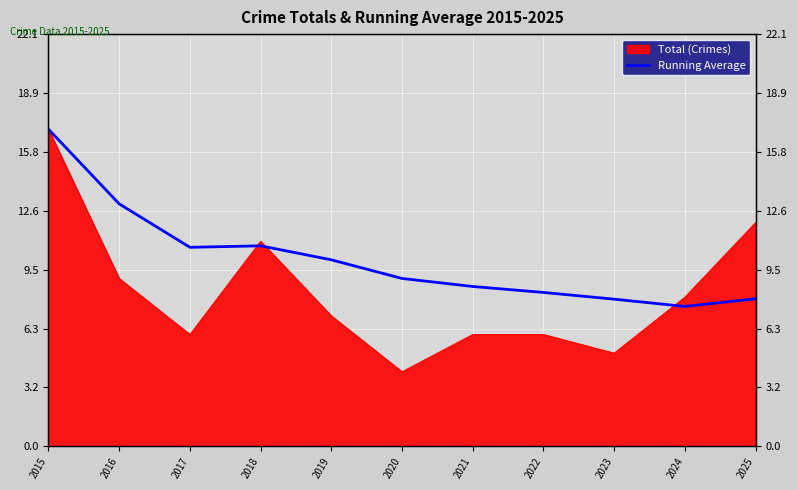

Which label corresponds to the largest value in the chart?

2015